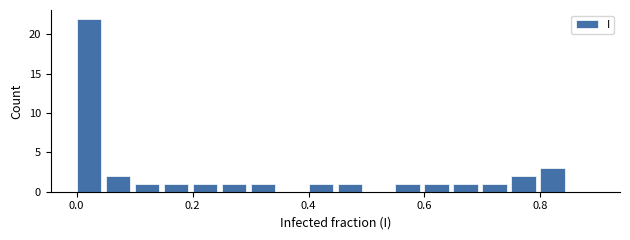

Around what value on the x-axis is the tallest bar? Give the approximate position of its centre, as read against the axis.

0.02